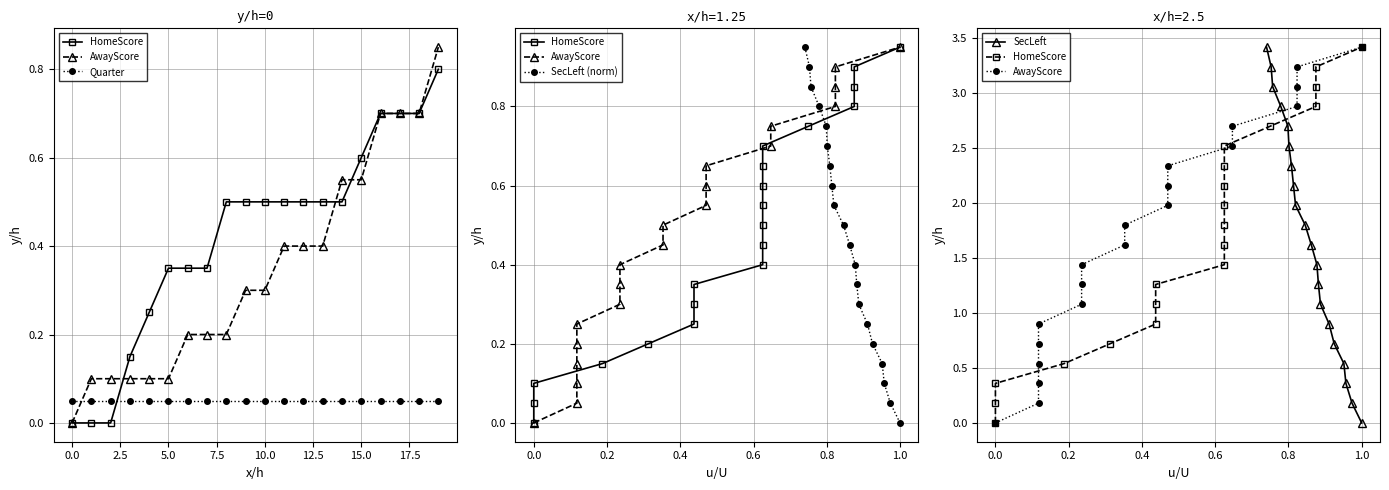

At how many categories does at least one series exceed 3?

3